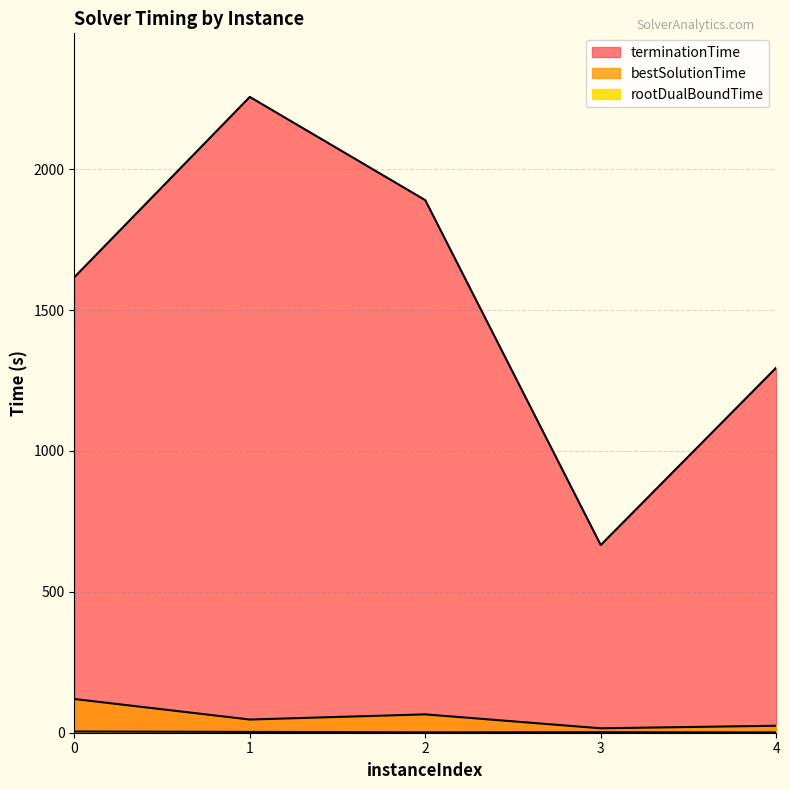

What is the approximate value of bestSolutionTime at 2?

65.2